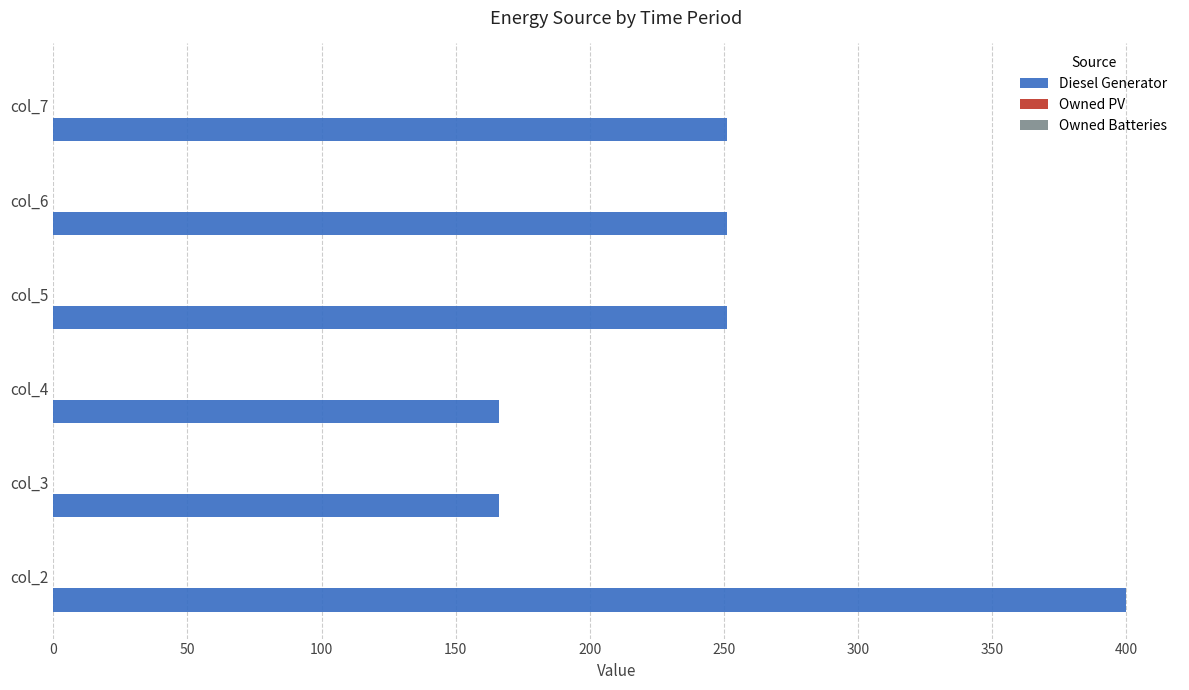

Count the number of data series in this chart.

1